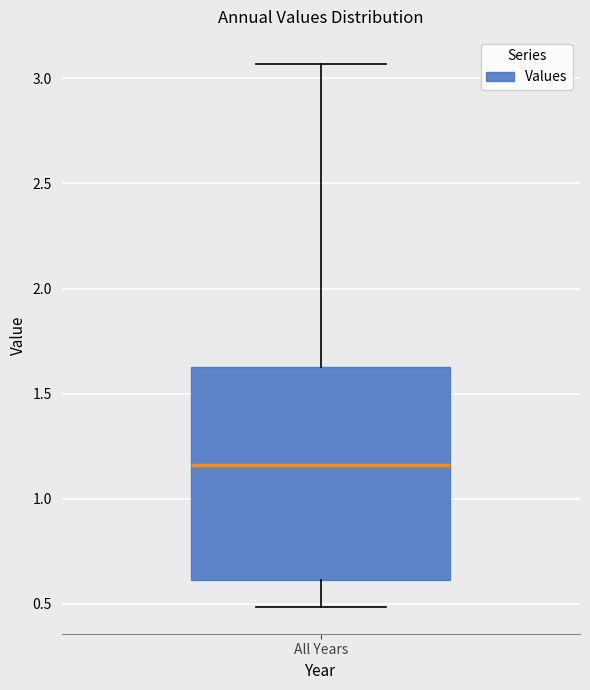

Transcribe this box plot: give where the median line is, the range the box spans, and where the two whiskers end, as read against the y-axis. The values are not printed on the chart, so give them approximately, as read against the axis.

median 1.15, box 0.60 to 1.60, whiskers 0.50 to 3.05